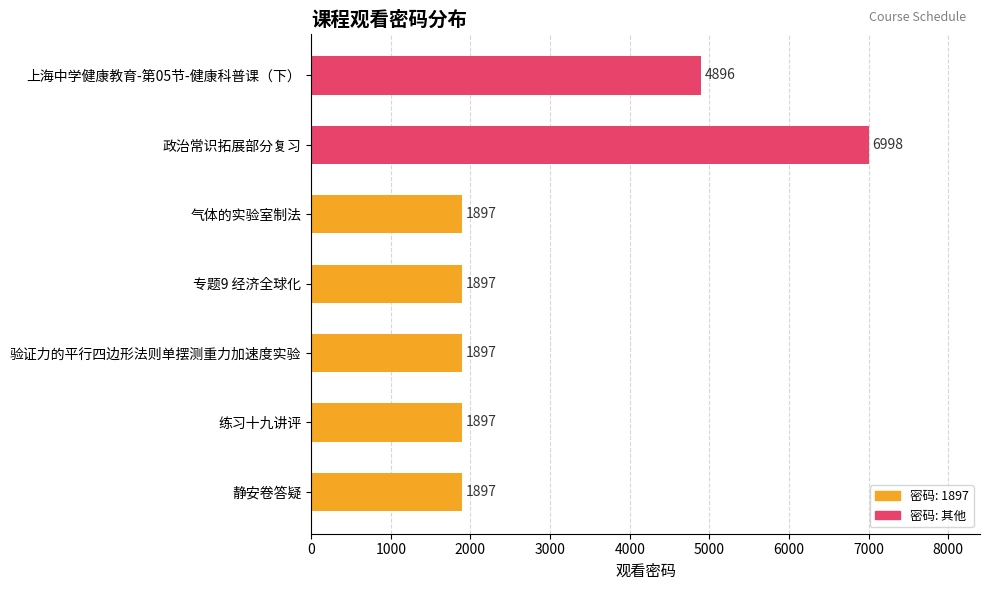

How many series are shown in this chart?

1